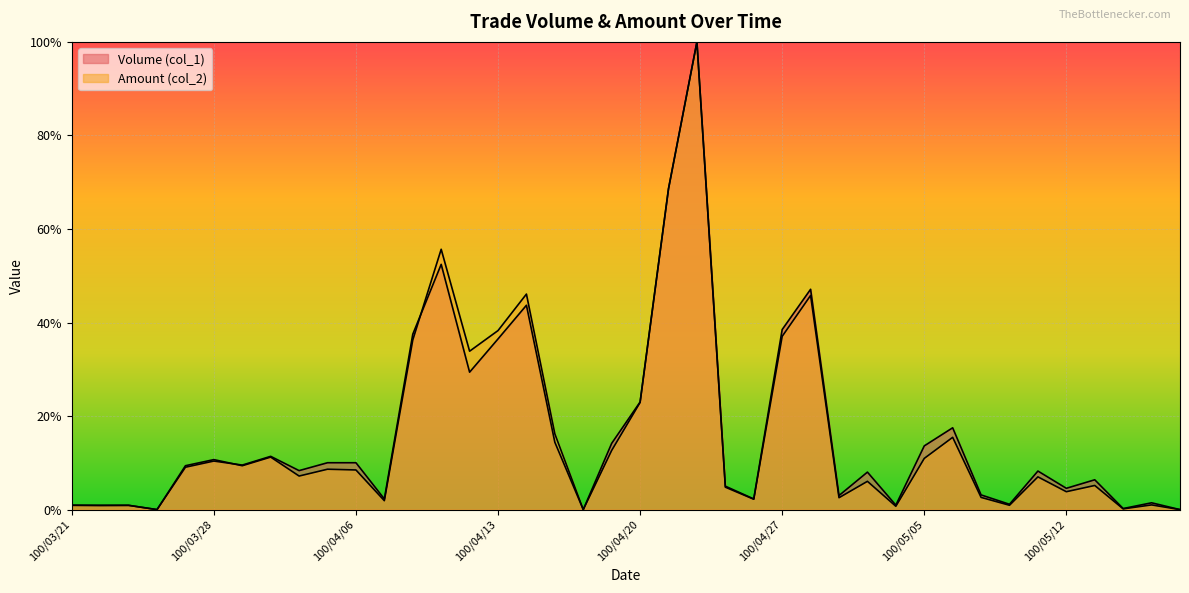

What is the label of the 37th point from the left?

100/05/13